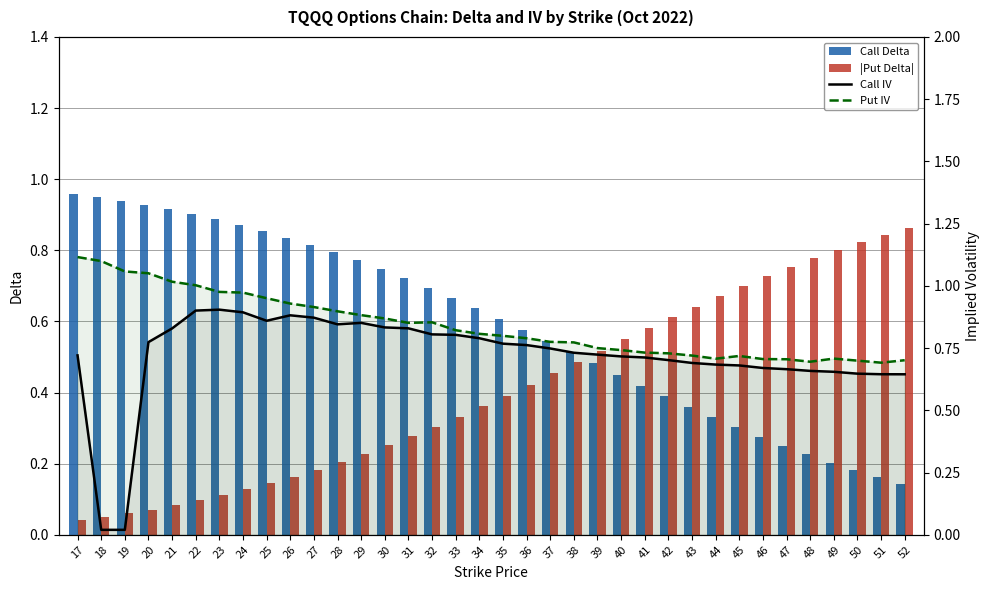

Count the number of categories in the chart.

36